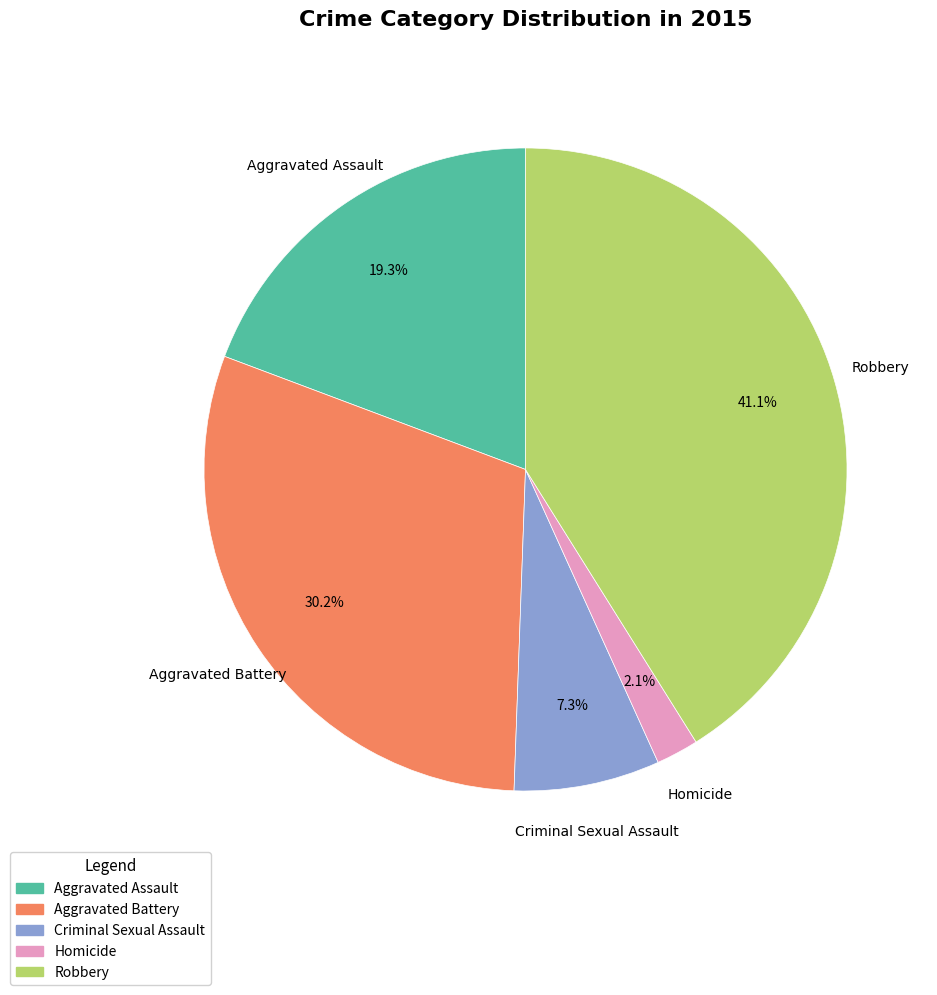

Rank the categories by value from highest to lowest.

Robbery, Aggravated Battery, Aggravated Assault, Criminal Sexual Assault, Homicide